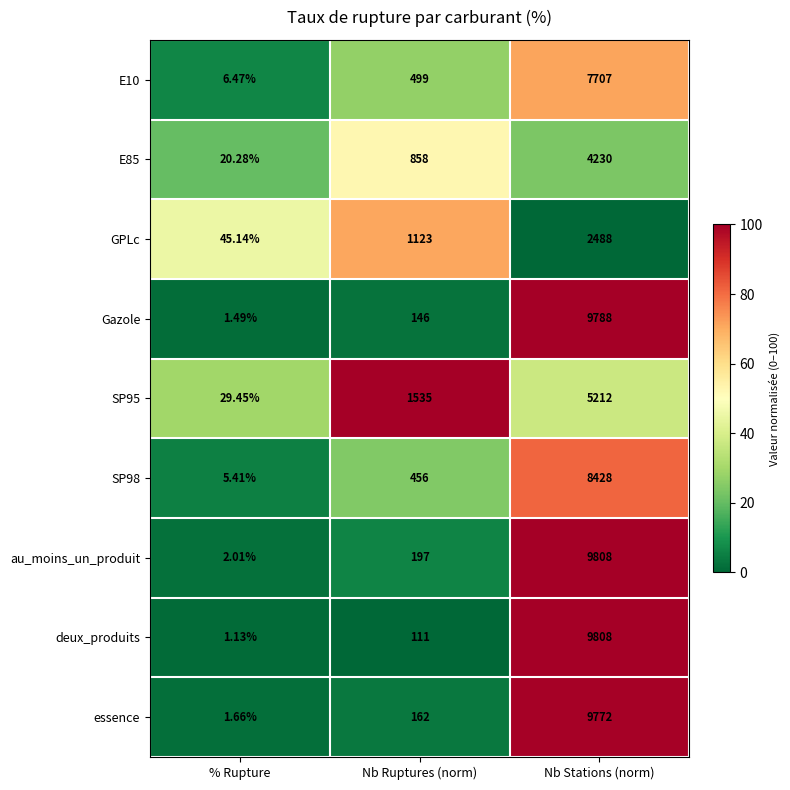

Which series changed the most between % Rupture and Nb Ruptures (norm)?

SP95